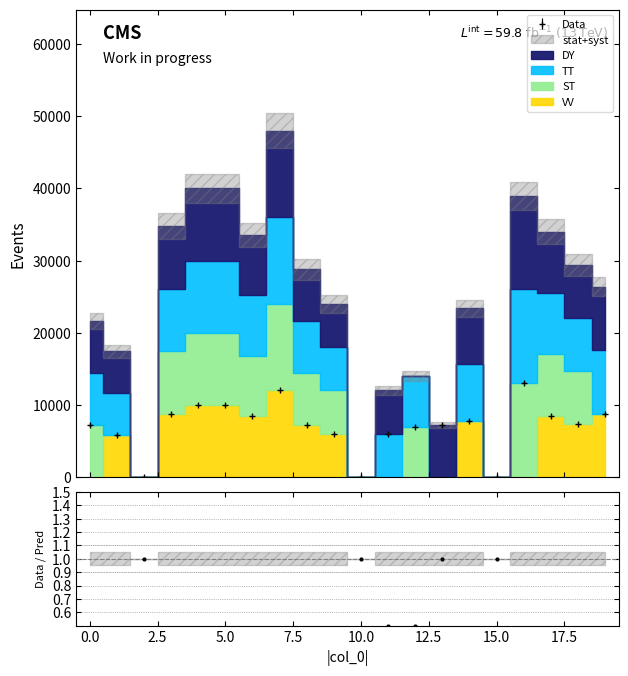

Does the chart display data point markers on the line(s)?

Yes